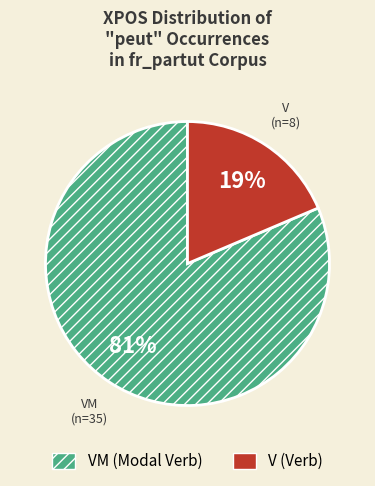

To the nearest percent, what is the average slice percentage?

50%